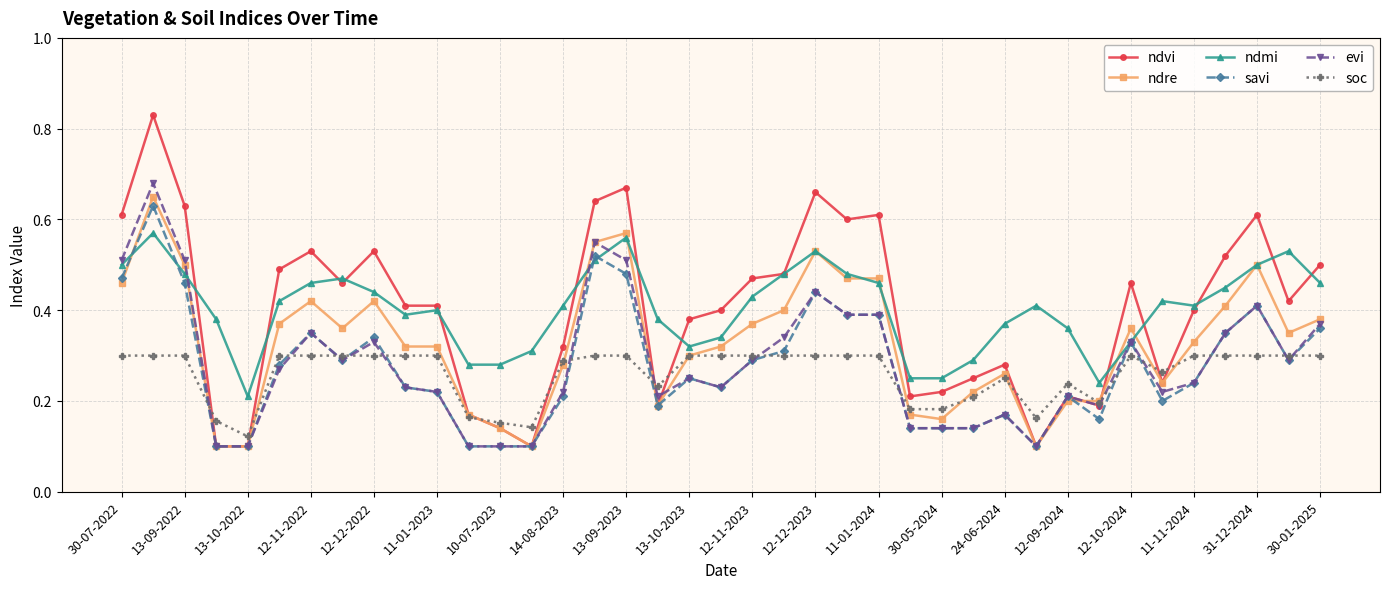

Which series has the largest range (max minus min)?

ndvi